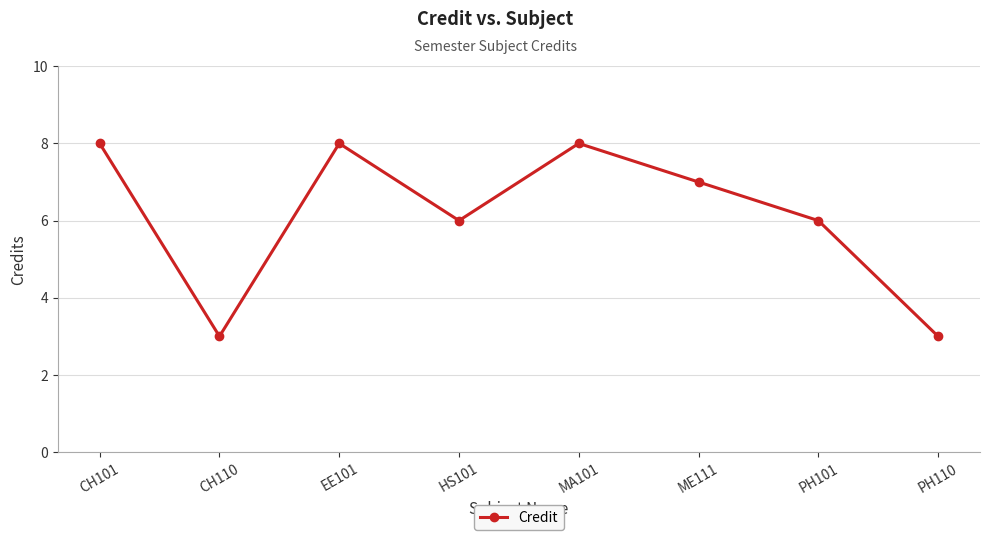

What value does the data have at EE101?

8